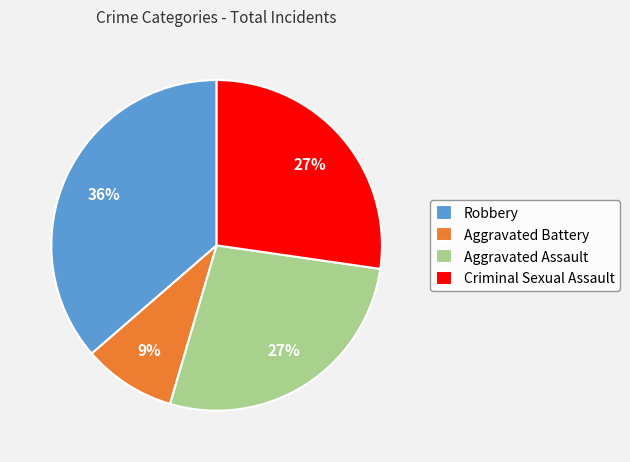

Do Robbery and Aggravated Assault together represent more than half of the pie?

Yes